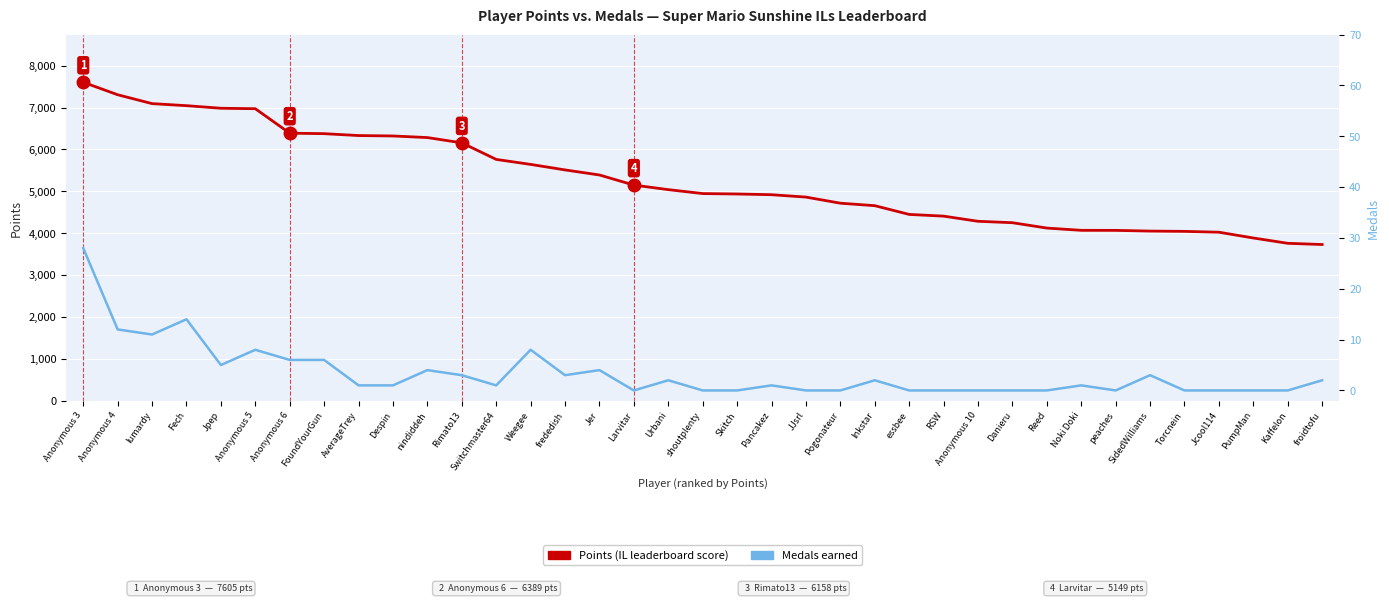

At which label does Points reach its peak?

Anonymous 3